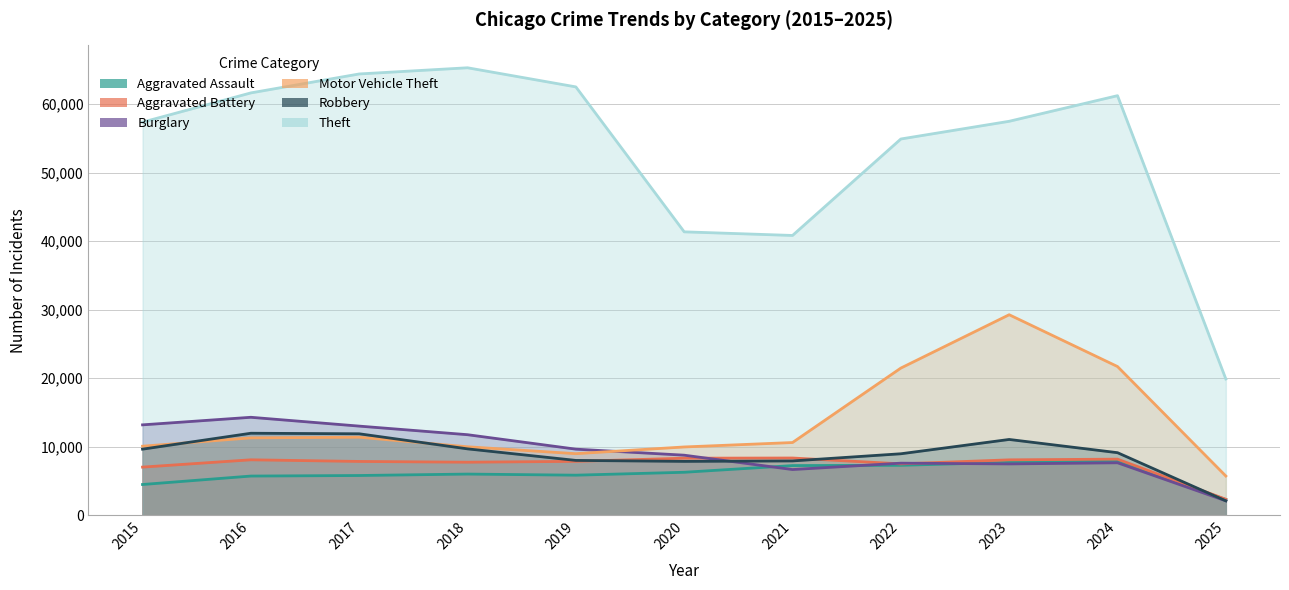

Where is the first local minimum for Robbery?

2020